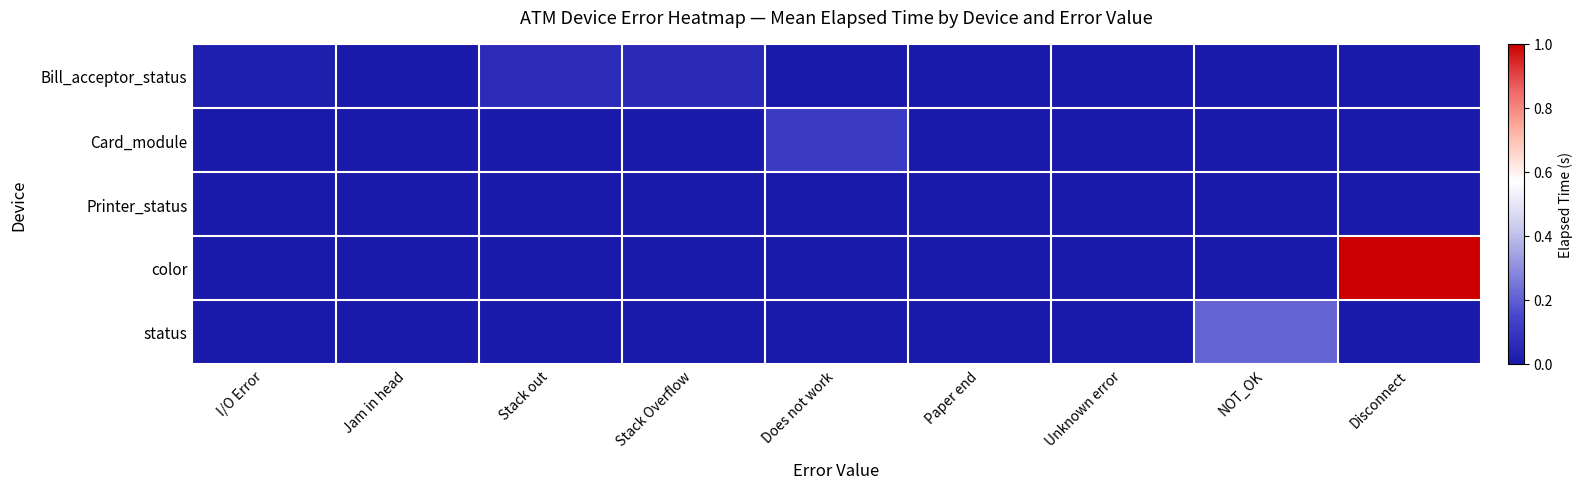

List the series in order of their peak value, highest first.

color, status, Card_module, Bill_acceptor_status, Printer_status